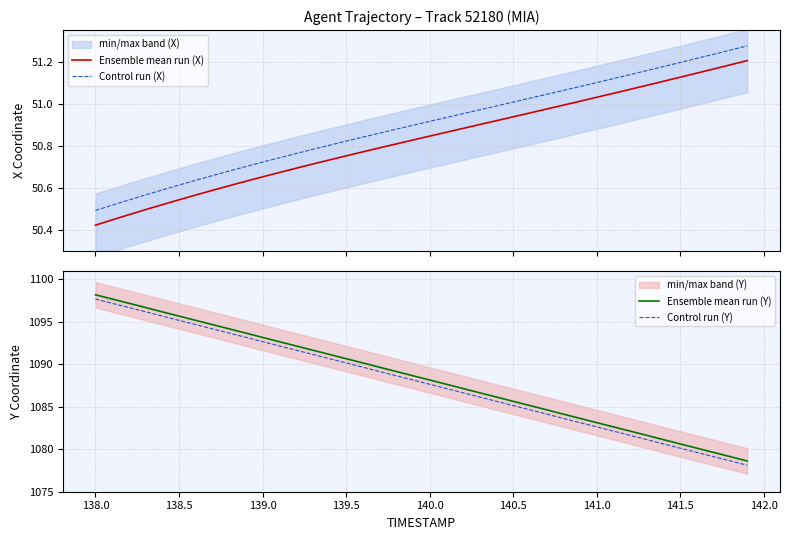

True or false: Control run (X) and Ensemble mean run (X) intersect in this chart.

False